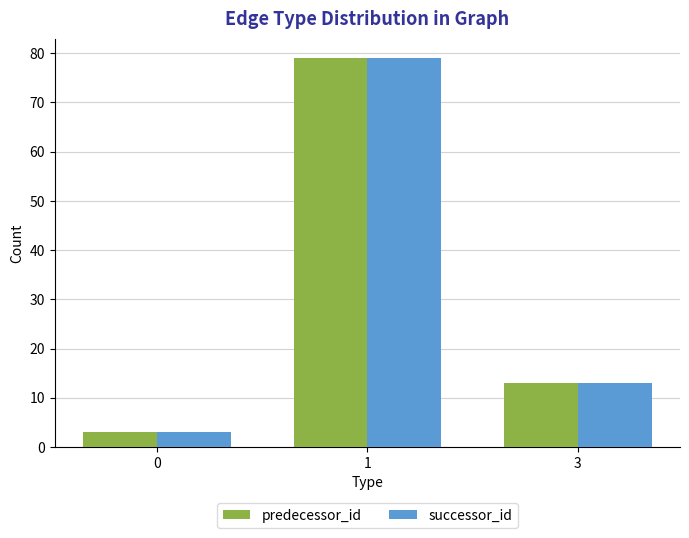

True or false: successor_id has a value of 13 at 3.

True